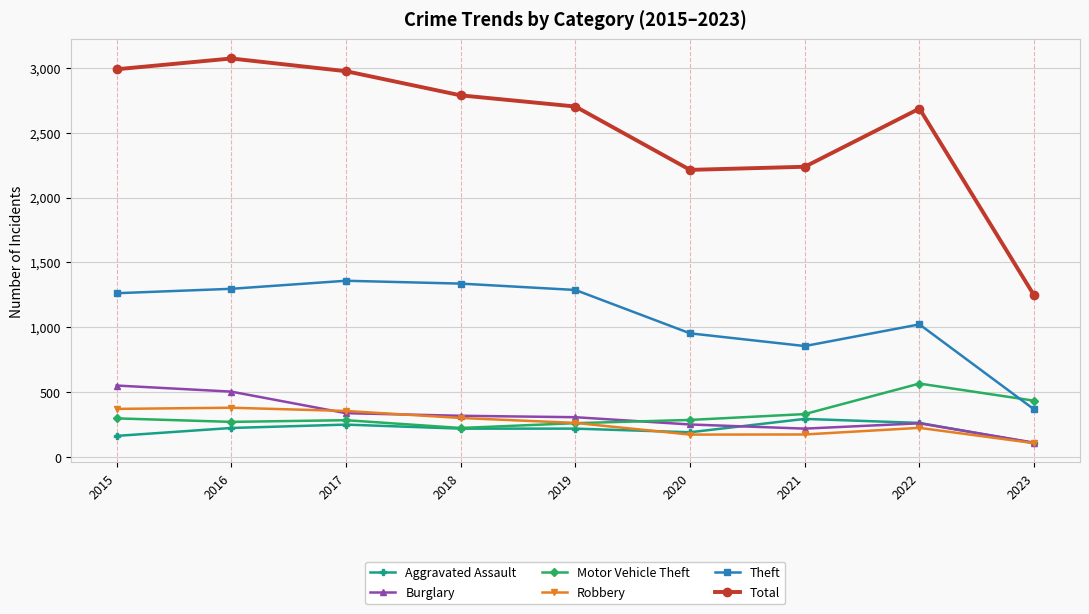

True or false: Total and Burglary cross at least once.

False